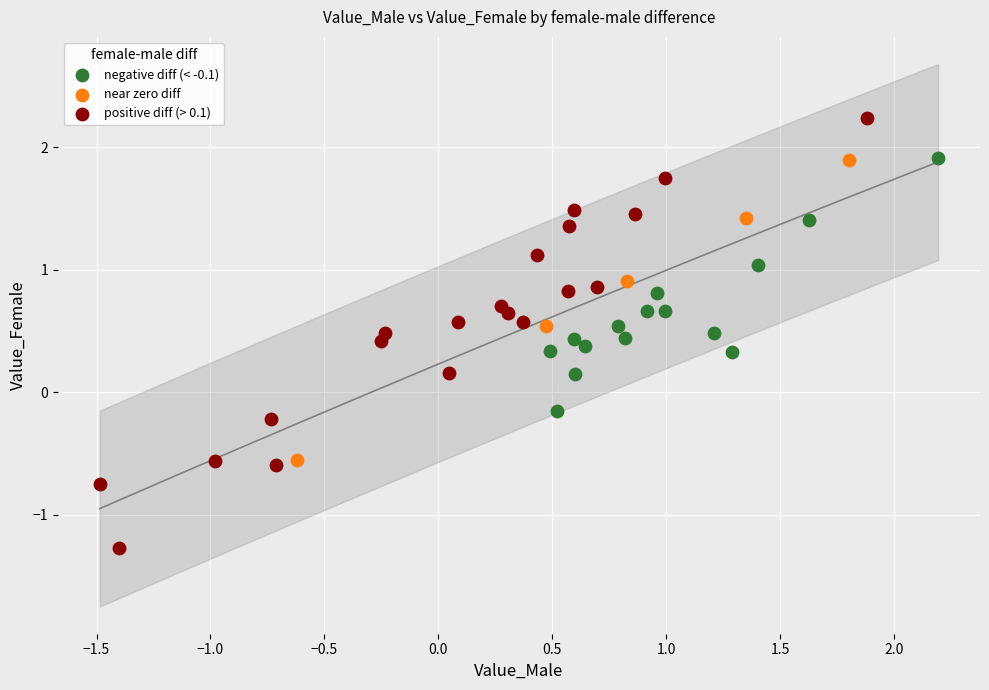

Which series contains the lowest Y value?

positive diff (> 0.1)